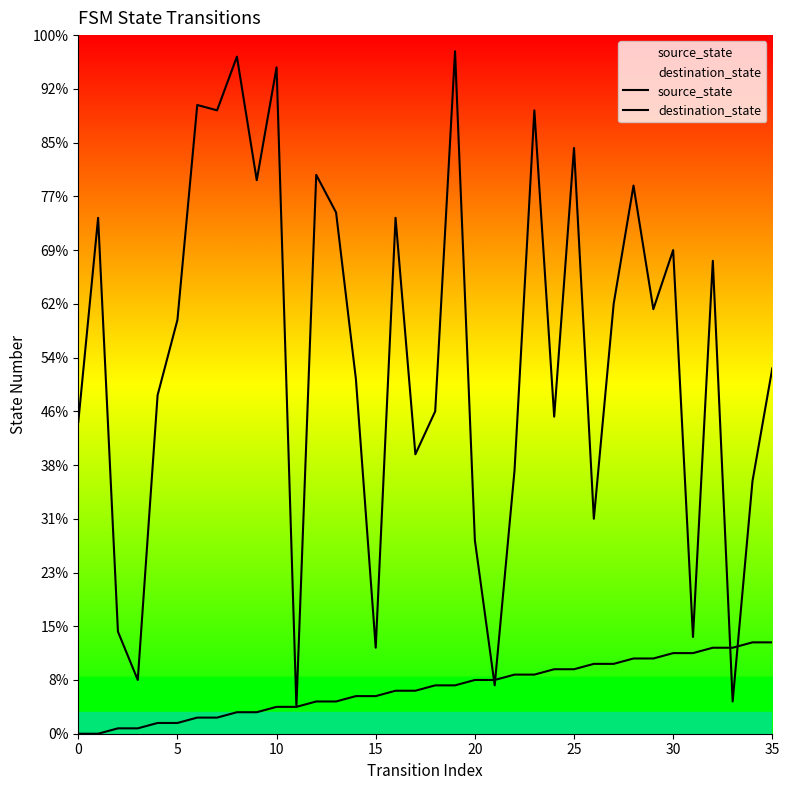

Does the chart display data point markers on the line(s)?

No